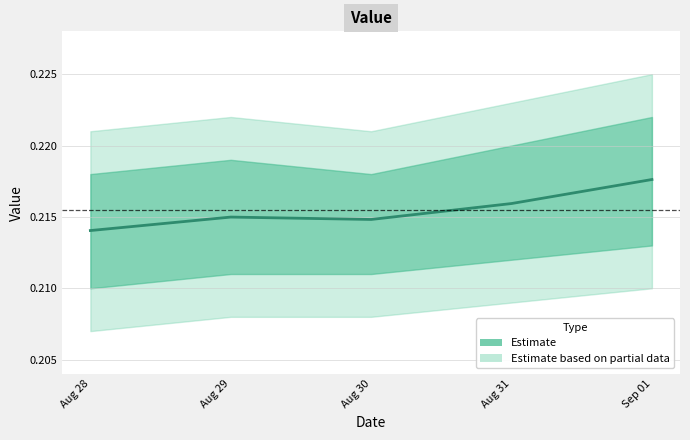

What is the smallest value displayed?

0.2